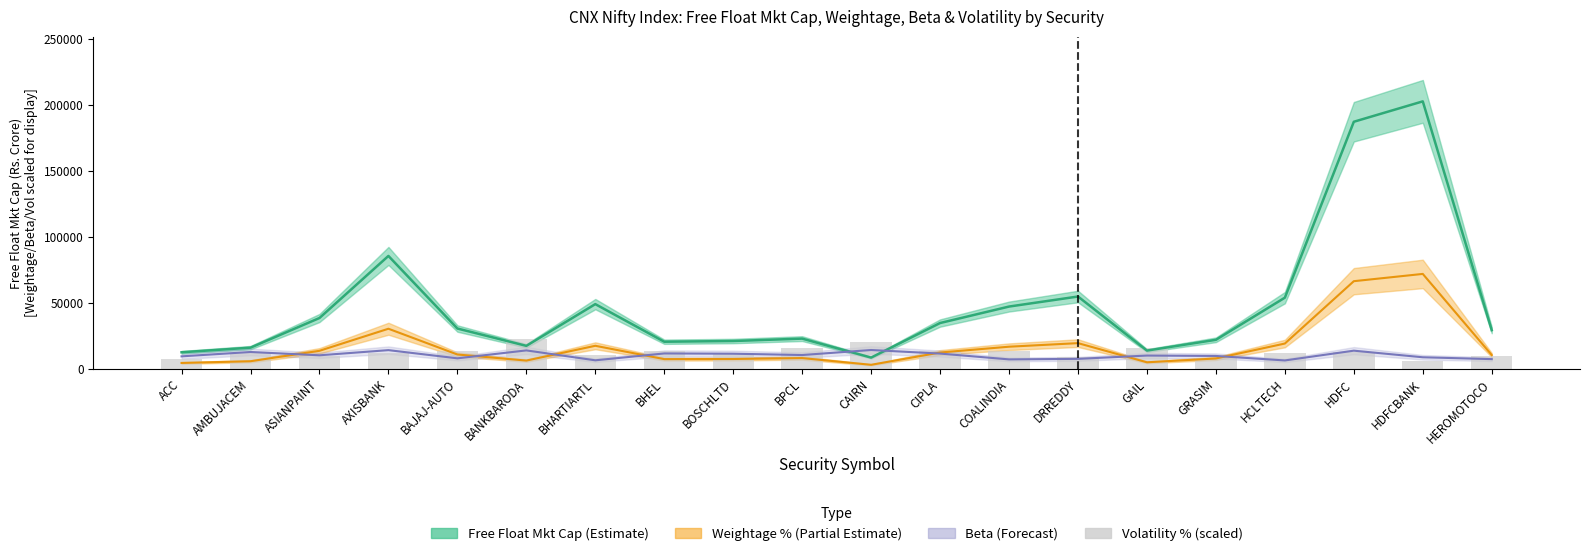

How many bars are there in total?

20